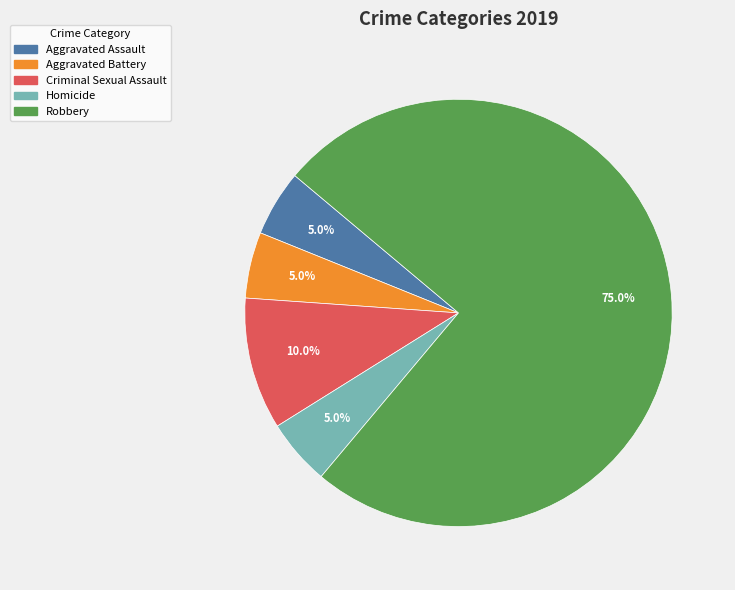

To the nearest percent, what portion does Aggravated Battery represent?

5%